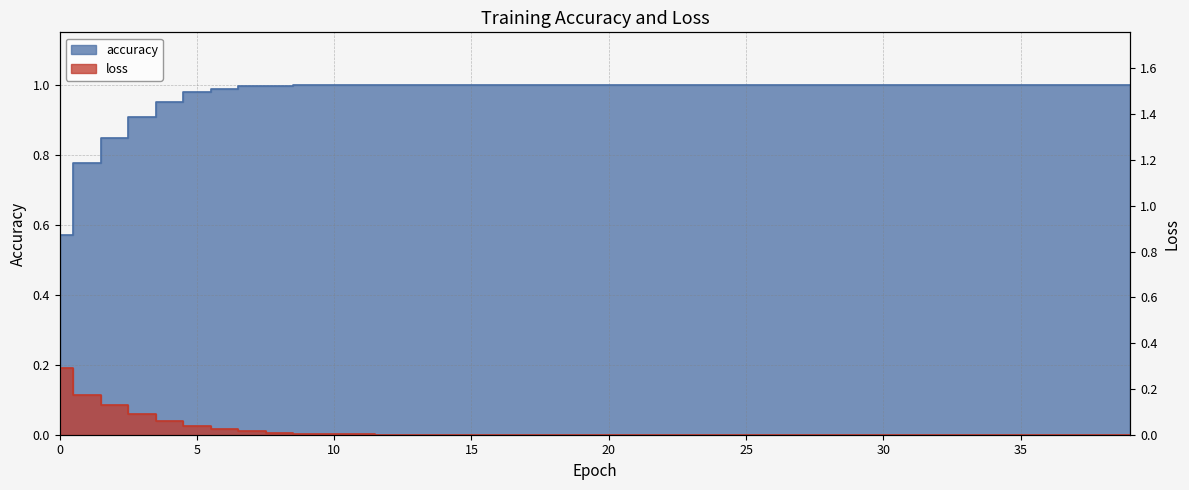

True or false: accuracy has a value of 1.5 at 29.

False